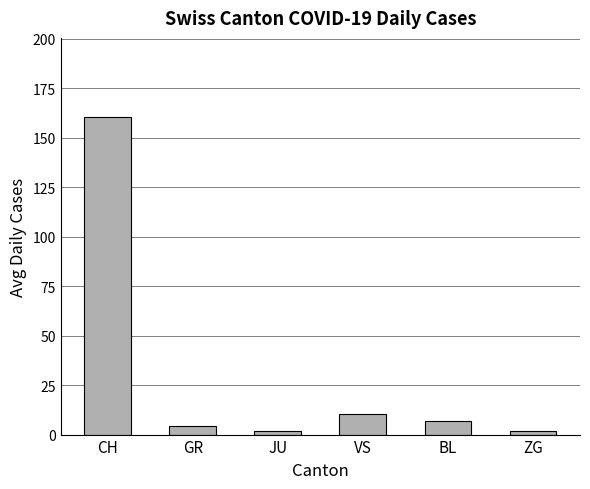

Approximately how many times larger is the value at VS compared to CH?

0.1